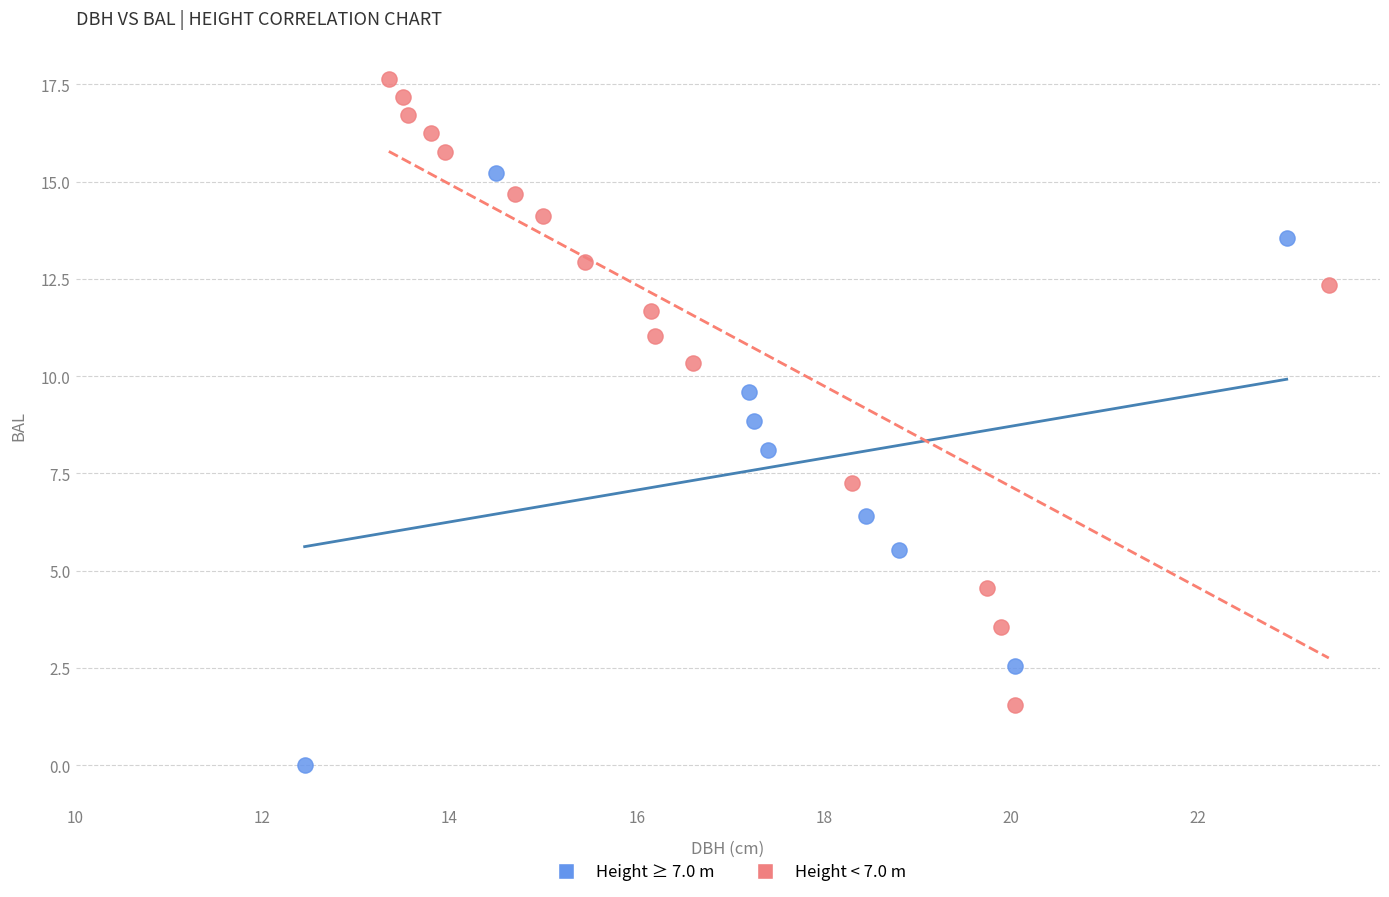

What are all the series names shown in the legend?

Height ≥ 7.0 m, Height < 7.0 m